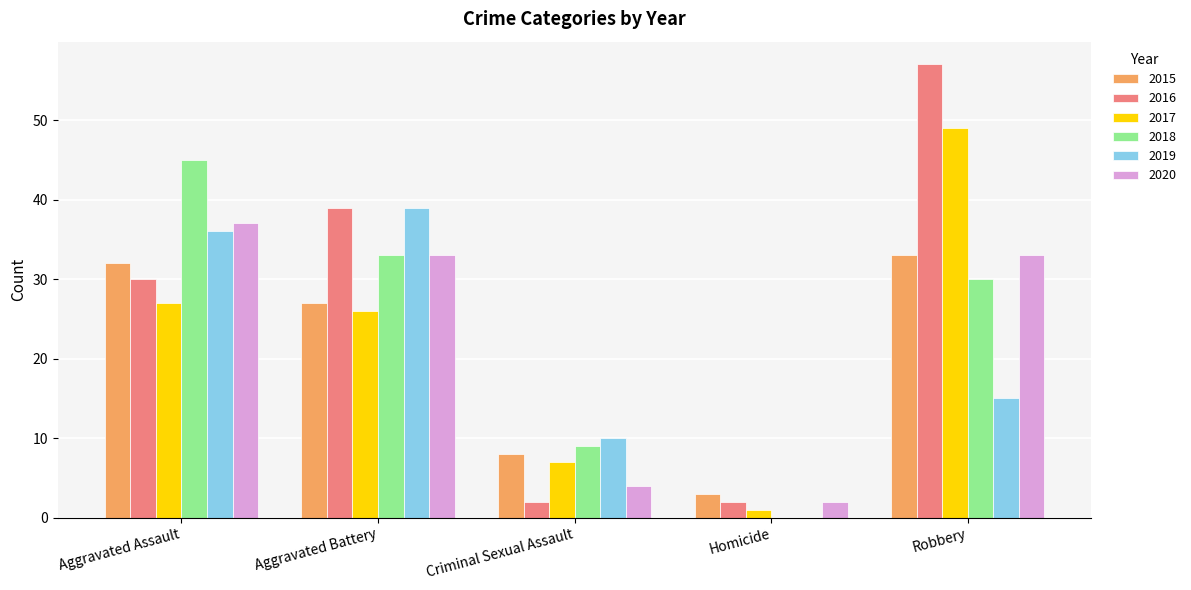

Reading right to left, transcribe all the data shown in this chart.

2015: Robbery=33	Homicide=3	Criminal Sexual Assault=8	Aggravated Battery=27	Aggravated Assault=32
2016: Robbery=57	Homicide=2	Criminal Sexual Assault=2	Aggravated Battery=39	Aggravated Assault=30
2017: Robbery=49	Homicide=1	Criminal Sexual Assault=7	Aggravated Battery=26	Aggravated Assault=27
2018: Robbery=30	Homicide=0	Criminal Sexual Assault=9	Aggravated Battery=33	Aggravated Assault=45
2019: Robbery=15	Homicide=0	Criminal Sexual Assault=10	Aggravated Battery=39	Aggravated Assault=36
2020: Robbery=33	Homicide=2	Criminal Sexual Assault=4	Aggravated Battery=33	Aggravated Assault=37